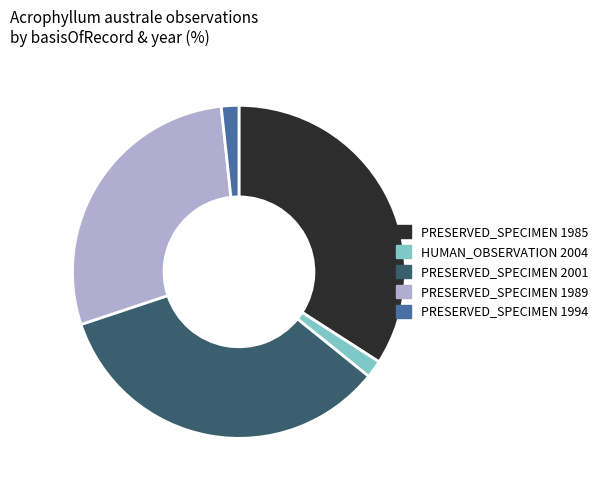

Do PRESERVED_SPECIMEN 2001 and PRESERVED_SPECIMEN 1989 together represent more than half of the pie?

Yes